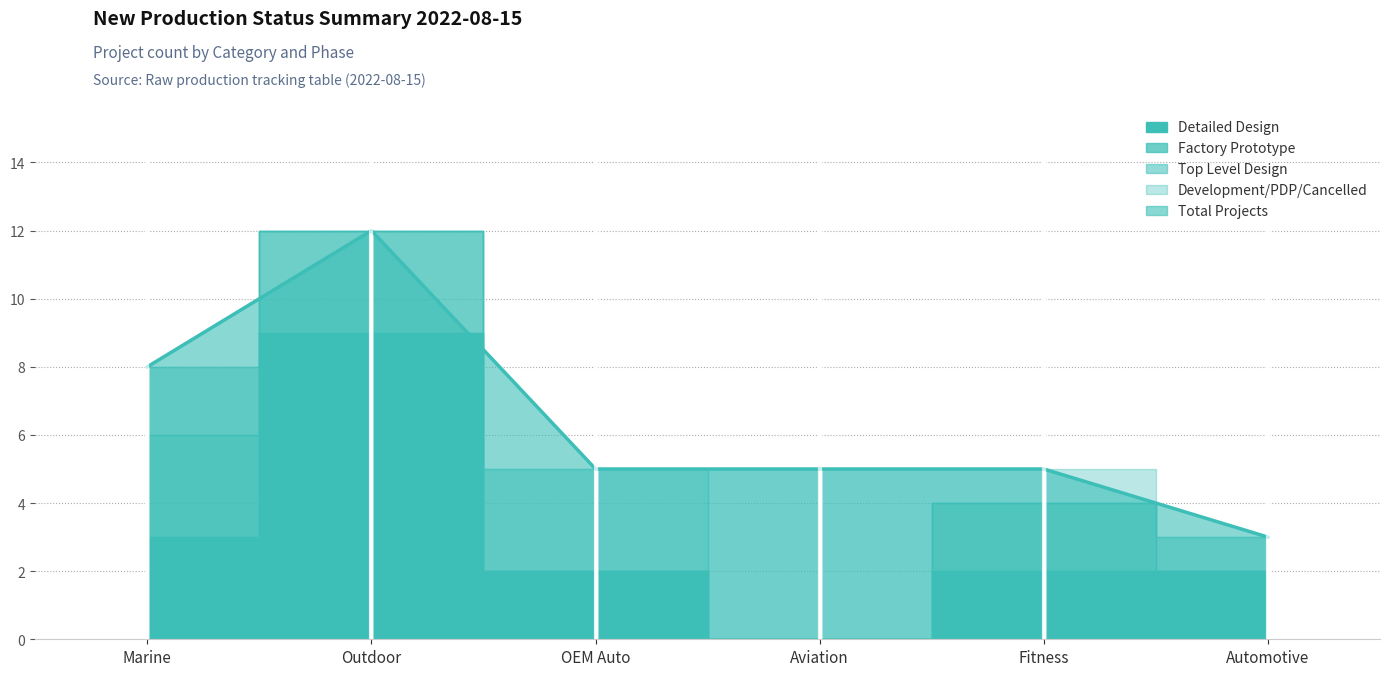

What is the smallest value displayed?

1